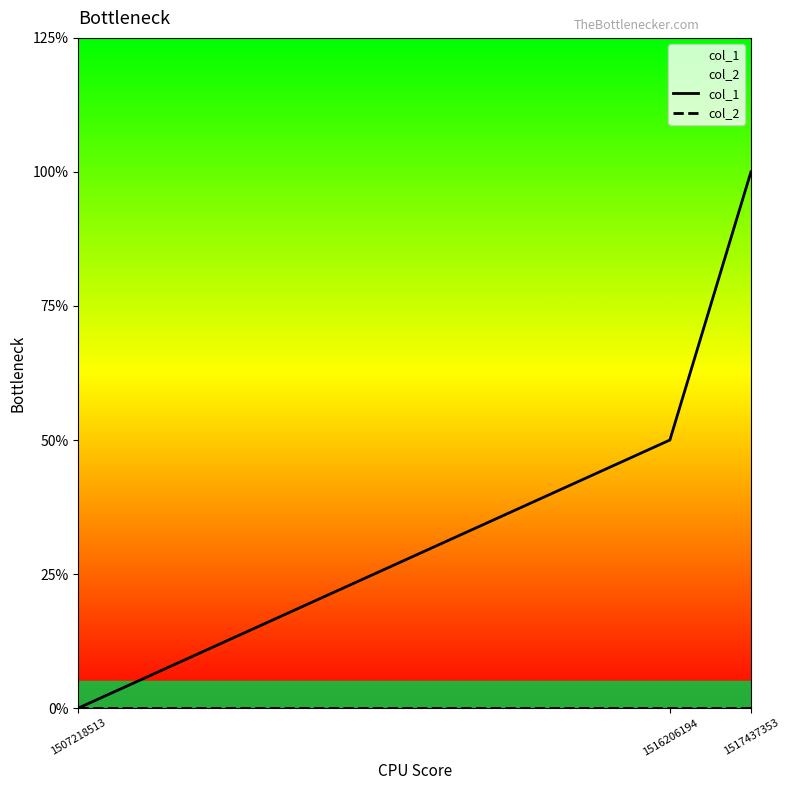

Rank the categories by col_2 value from highest to lowest.

1507218513, 1516206194, 1517437353